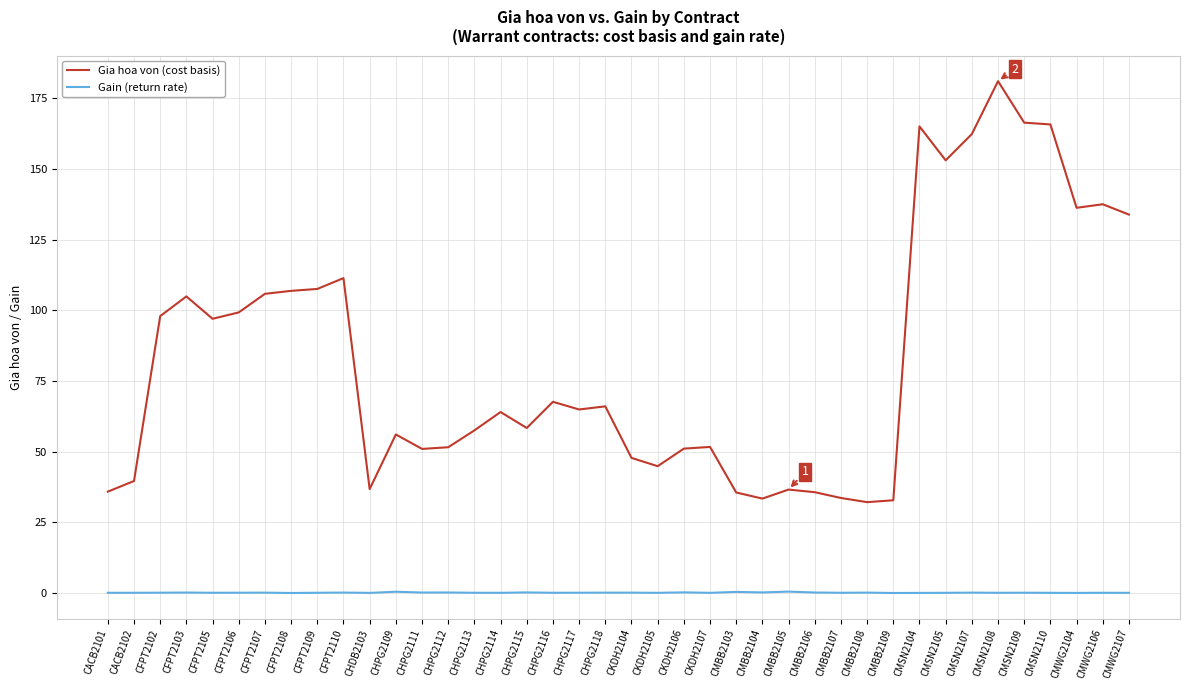

What position from the left is CHPG2116?

18